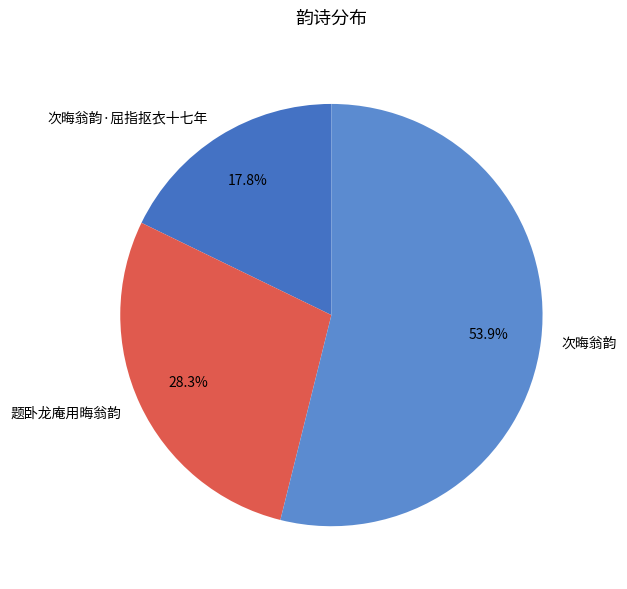

Rank the categories by value from highest to lowest.

次晦翁韵, 题卧龙庵用晦翁韵, 次晦翁韵·屈指抠衣十七年